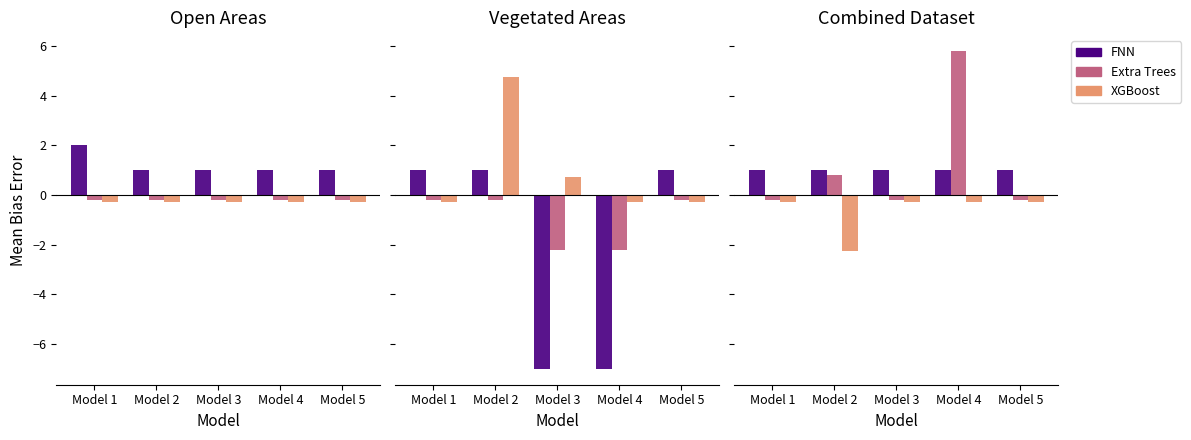

What value does the Extra Trees series have at Model 1?

-0.2